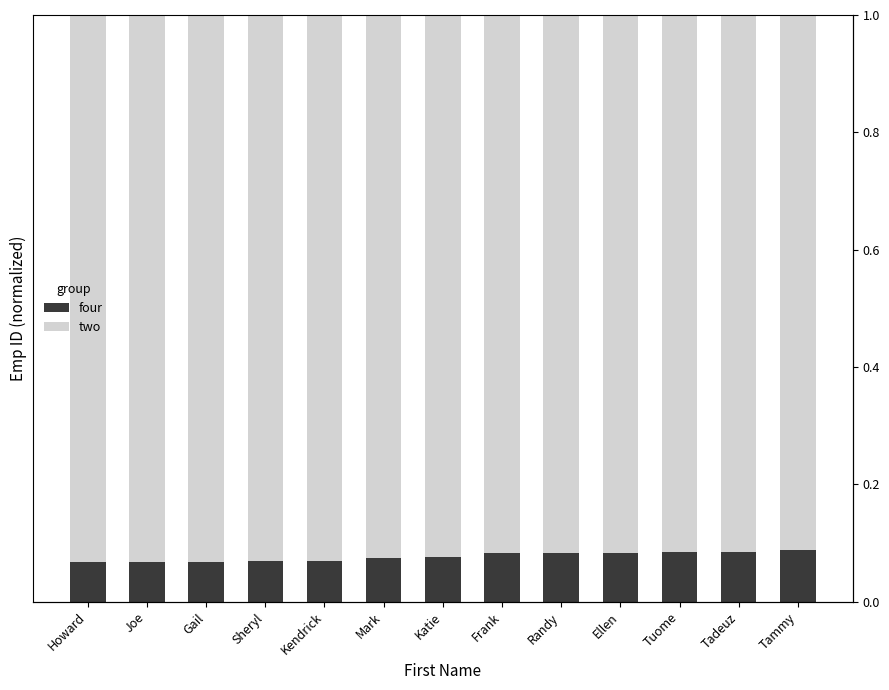

Rank the categories by two value from highest to lowest.

Howard, Joe, Gail, Sheryl, Kendrick, Mark, Katie, Frank, Randy, Ellen, Tuome, Tadeuz, Tammy